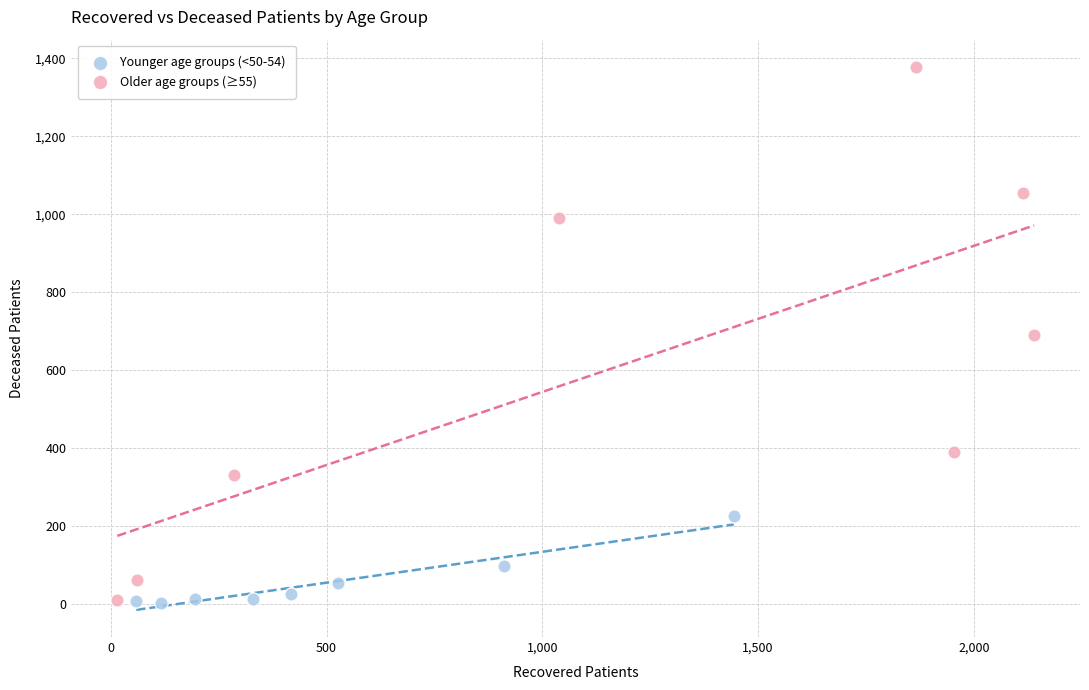

Which series reaches the maximum Y coordinate?

Older age groups (≥55)